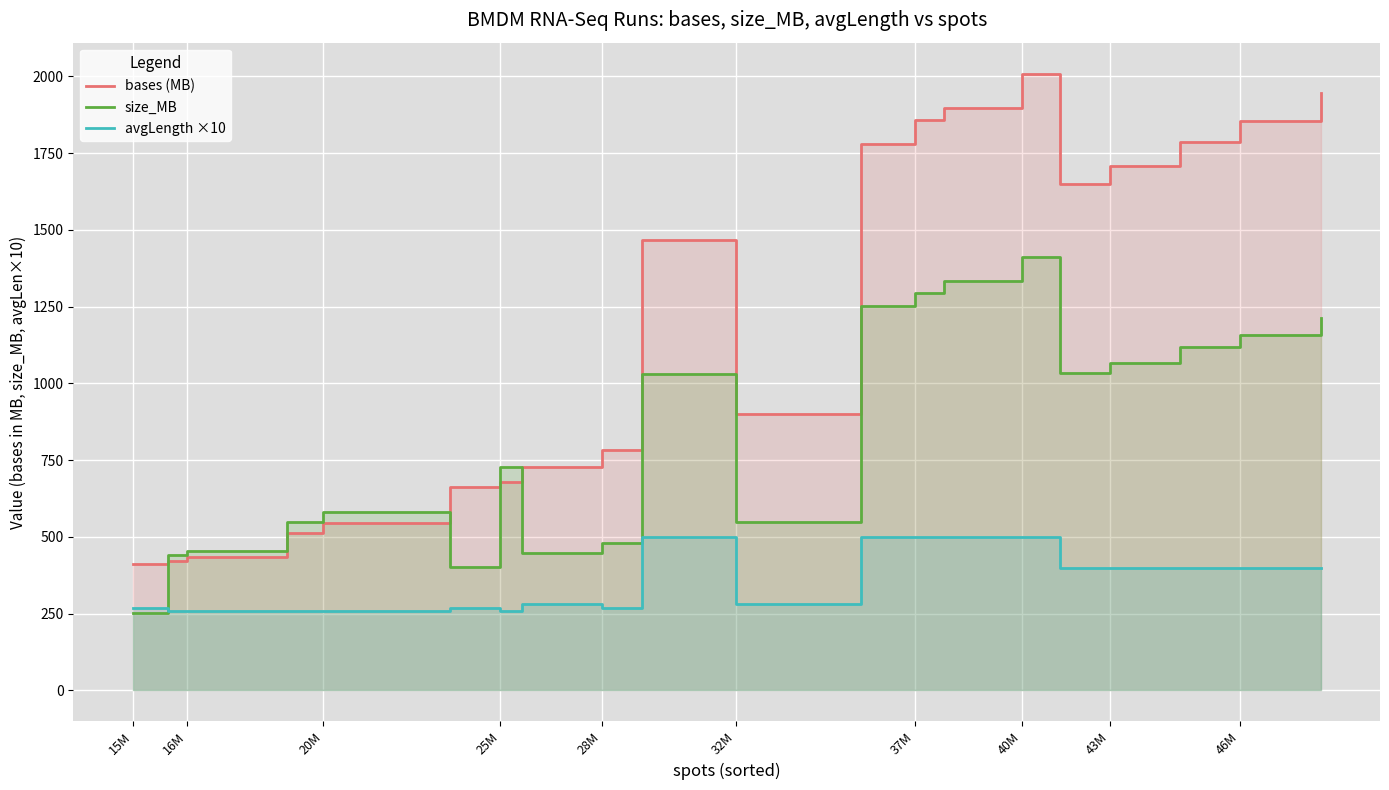

What is the smallest value displayed?

252.0